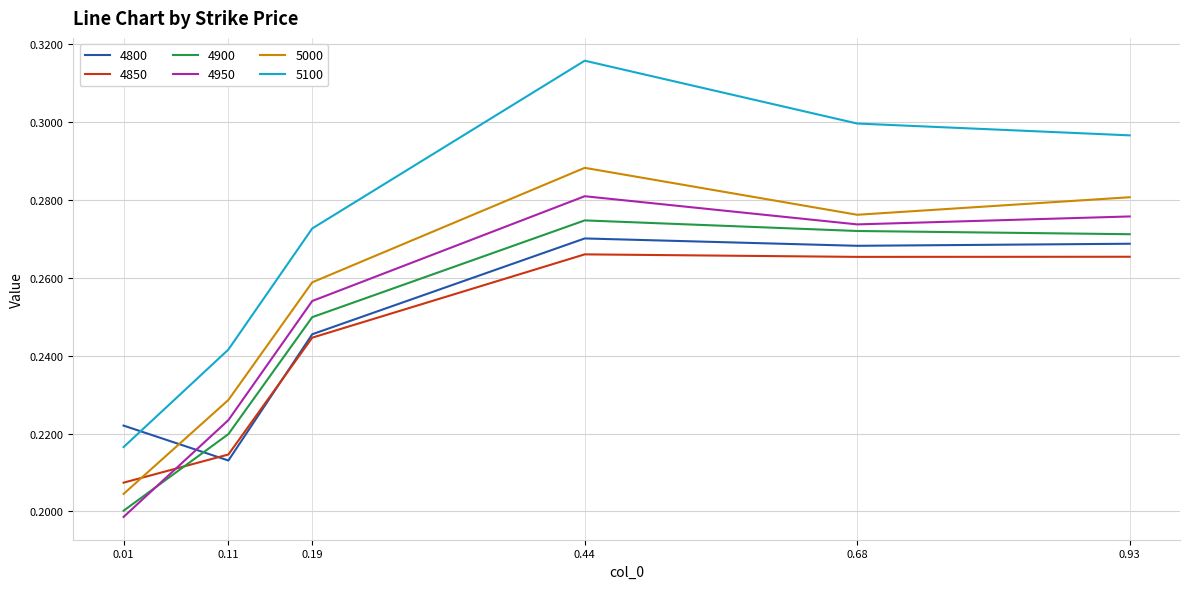

The 5000 series shows 0.4 at 0.44. True or false?

False